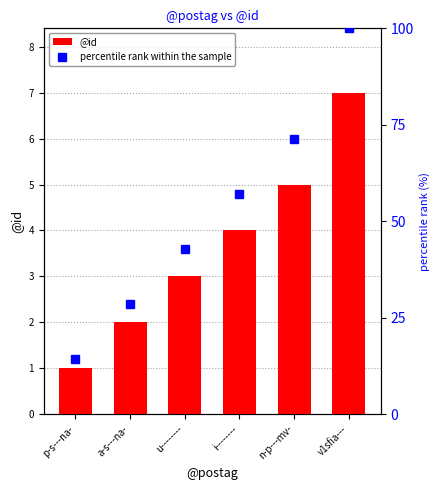

At how many categories does at least one series exceed 25?

5